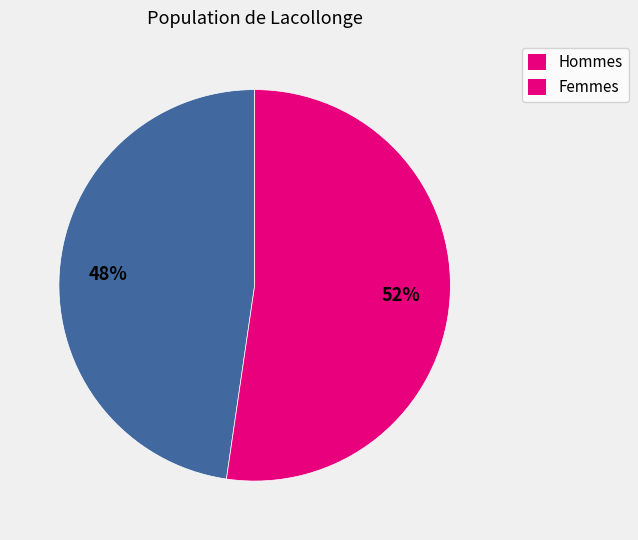

To the nearest percent, what is the combined percentage of Hommes and Femmes?

100%